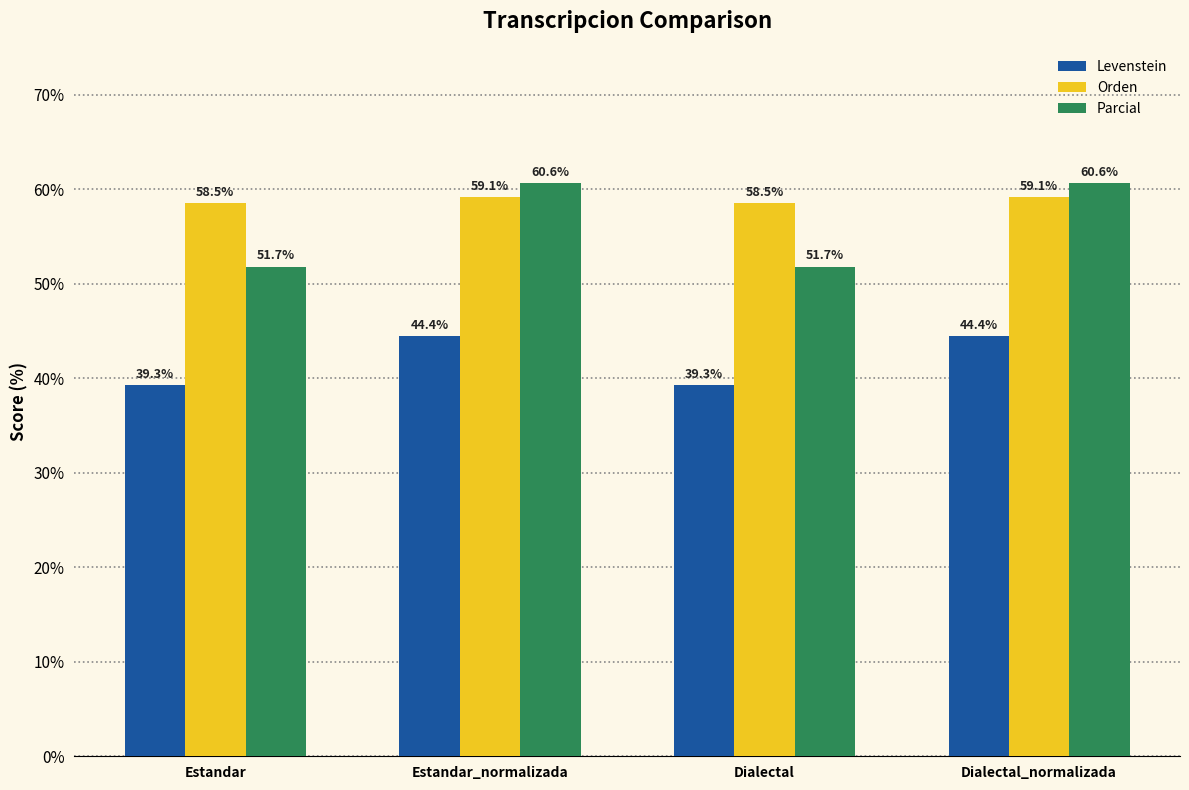

How many groups of bars are there?

4